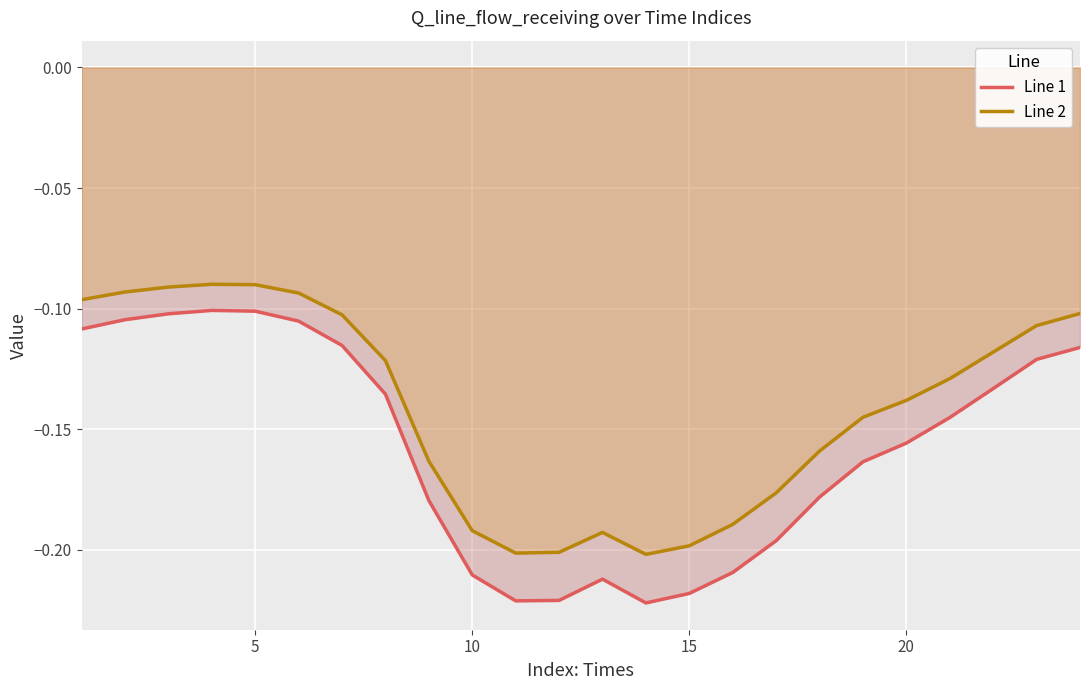

True or false: Line 1 has more than 0 points higher than both neighbors.

True